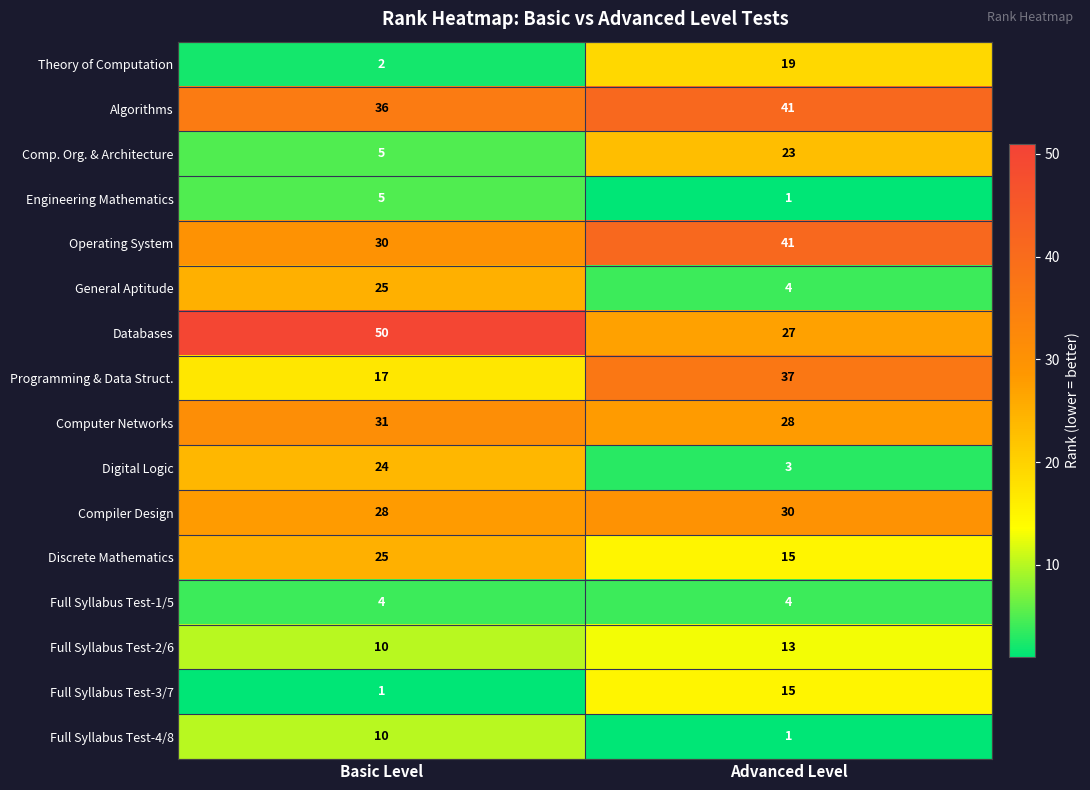

Is it true that Compiler Design equals 28 at Basic Level?

True